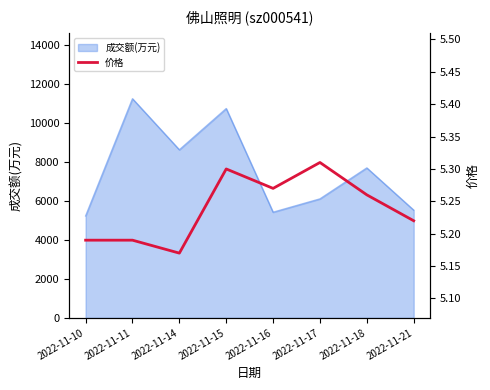

What is the lowest value of the 成交额(万元) series?

5236